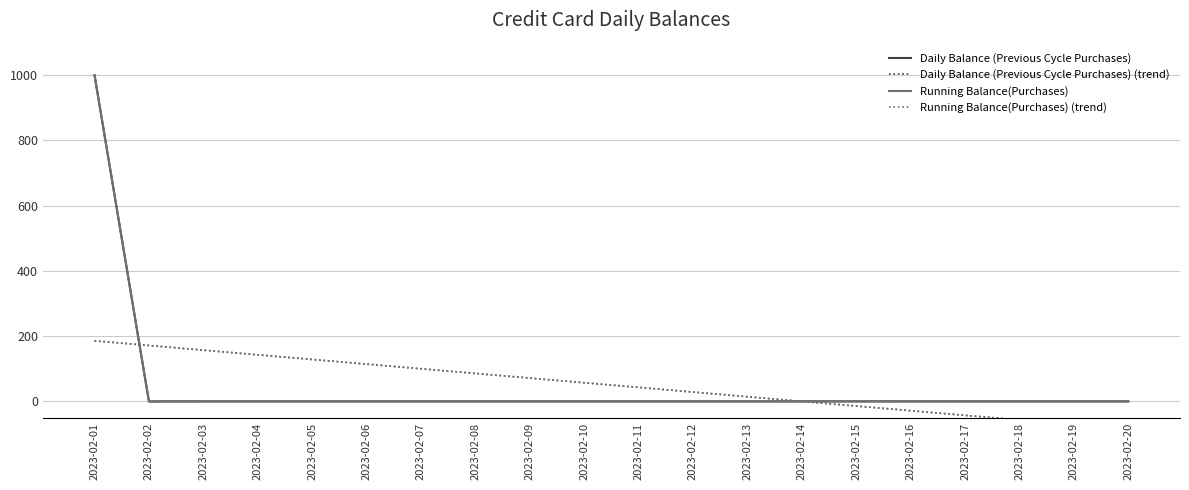

Rank the categories by Running Balance(Purchases) (trend) value from highest to lowest.

2023-02-01, 2023-02-02, 2023-02-03, 2023-02-04, 2023-02-05, 2023-02-06, 2023-02-07, 2023-02-08, 2023-02-09, 2023-02-10, 2023-02-11, 2023-02-12, 2023-02-13, 2023-02-14, 2023-02-15, 2023-02-16, 2023-02-17, 2023-02-18, 2023-02-19, 2023-02-20